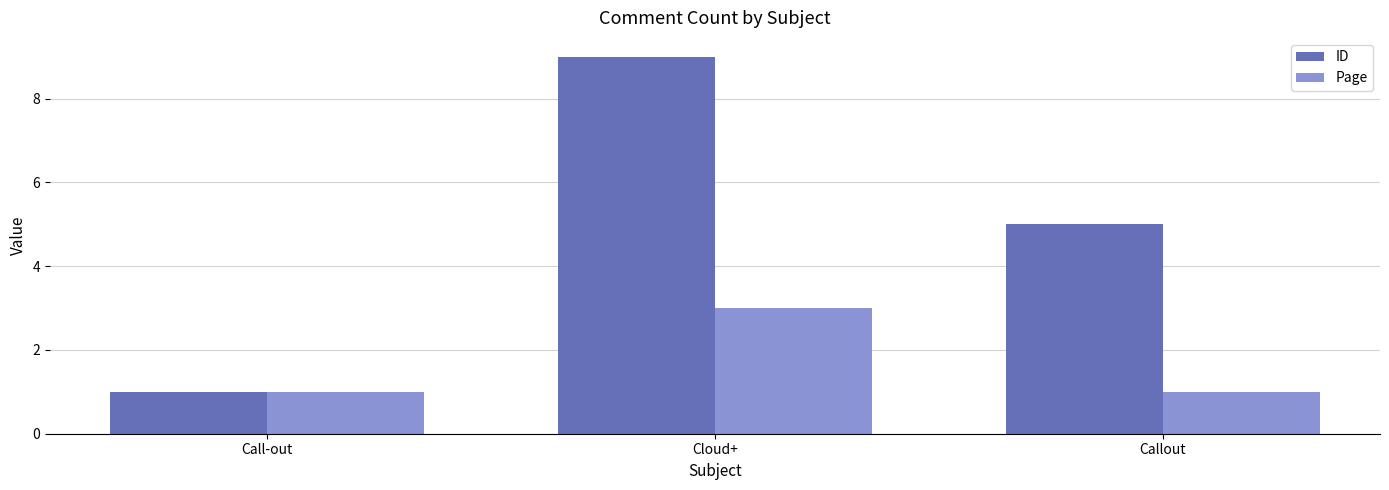

What is the smallest value displayed?

1